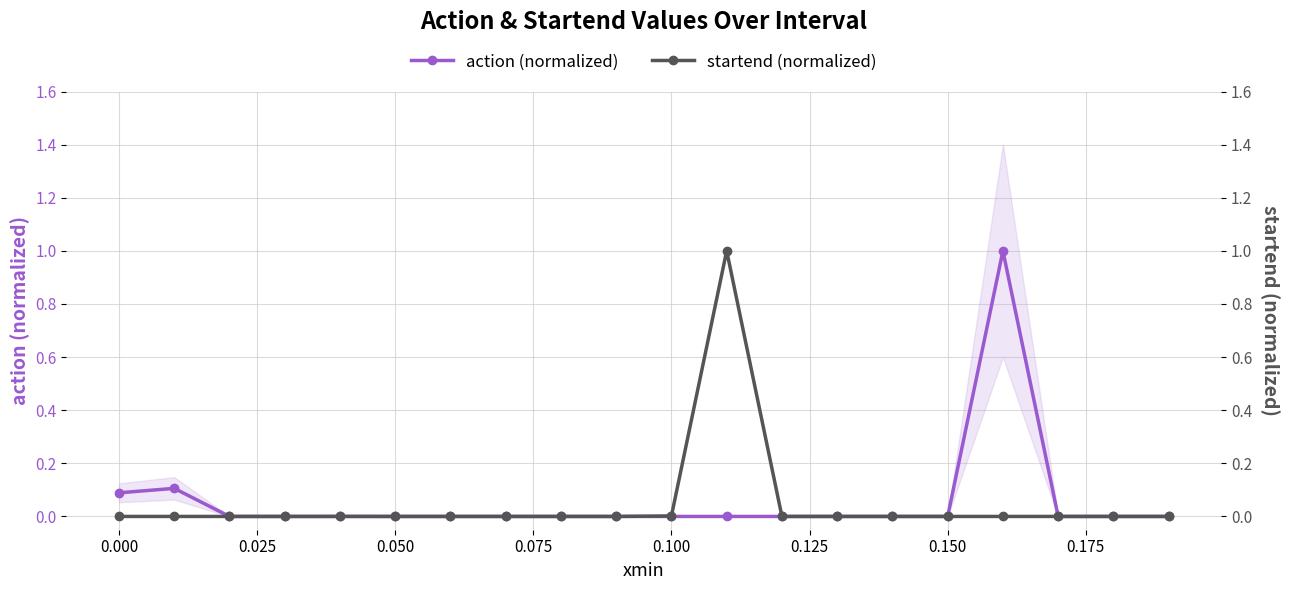

Which series has the largest range (max minus min)?

action (normalized)